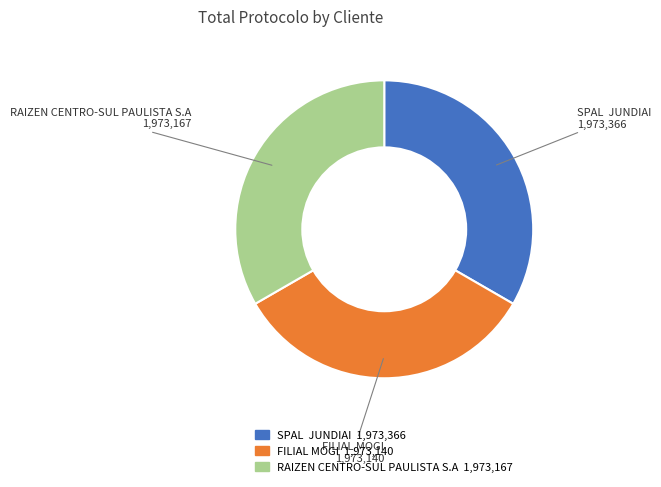

Is there a majority slice in this chart?

No